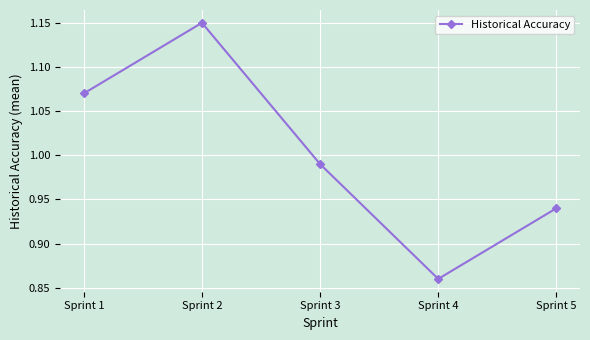

True or false: the data shows 0.5 at Sprint 4.

False